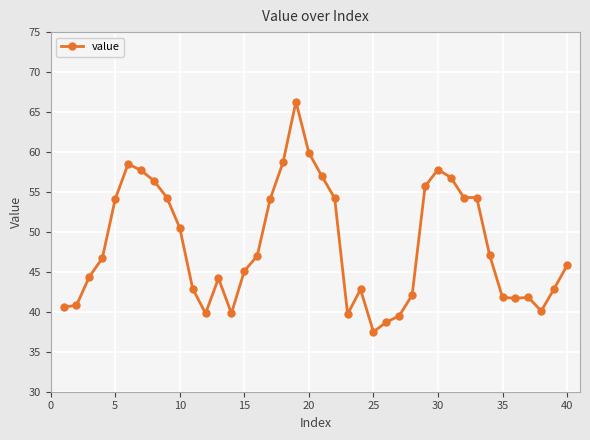

What is the maximum value shown in the chart?

66.3